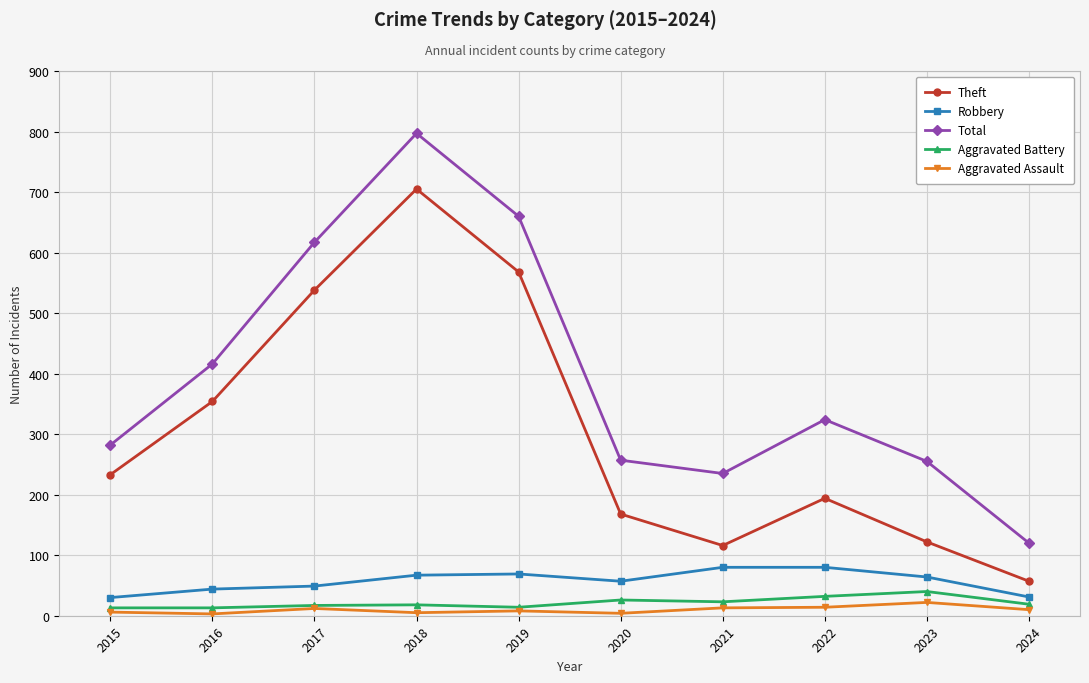

Which series has the largest total across all categories?

Total